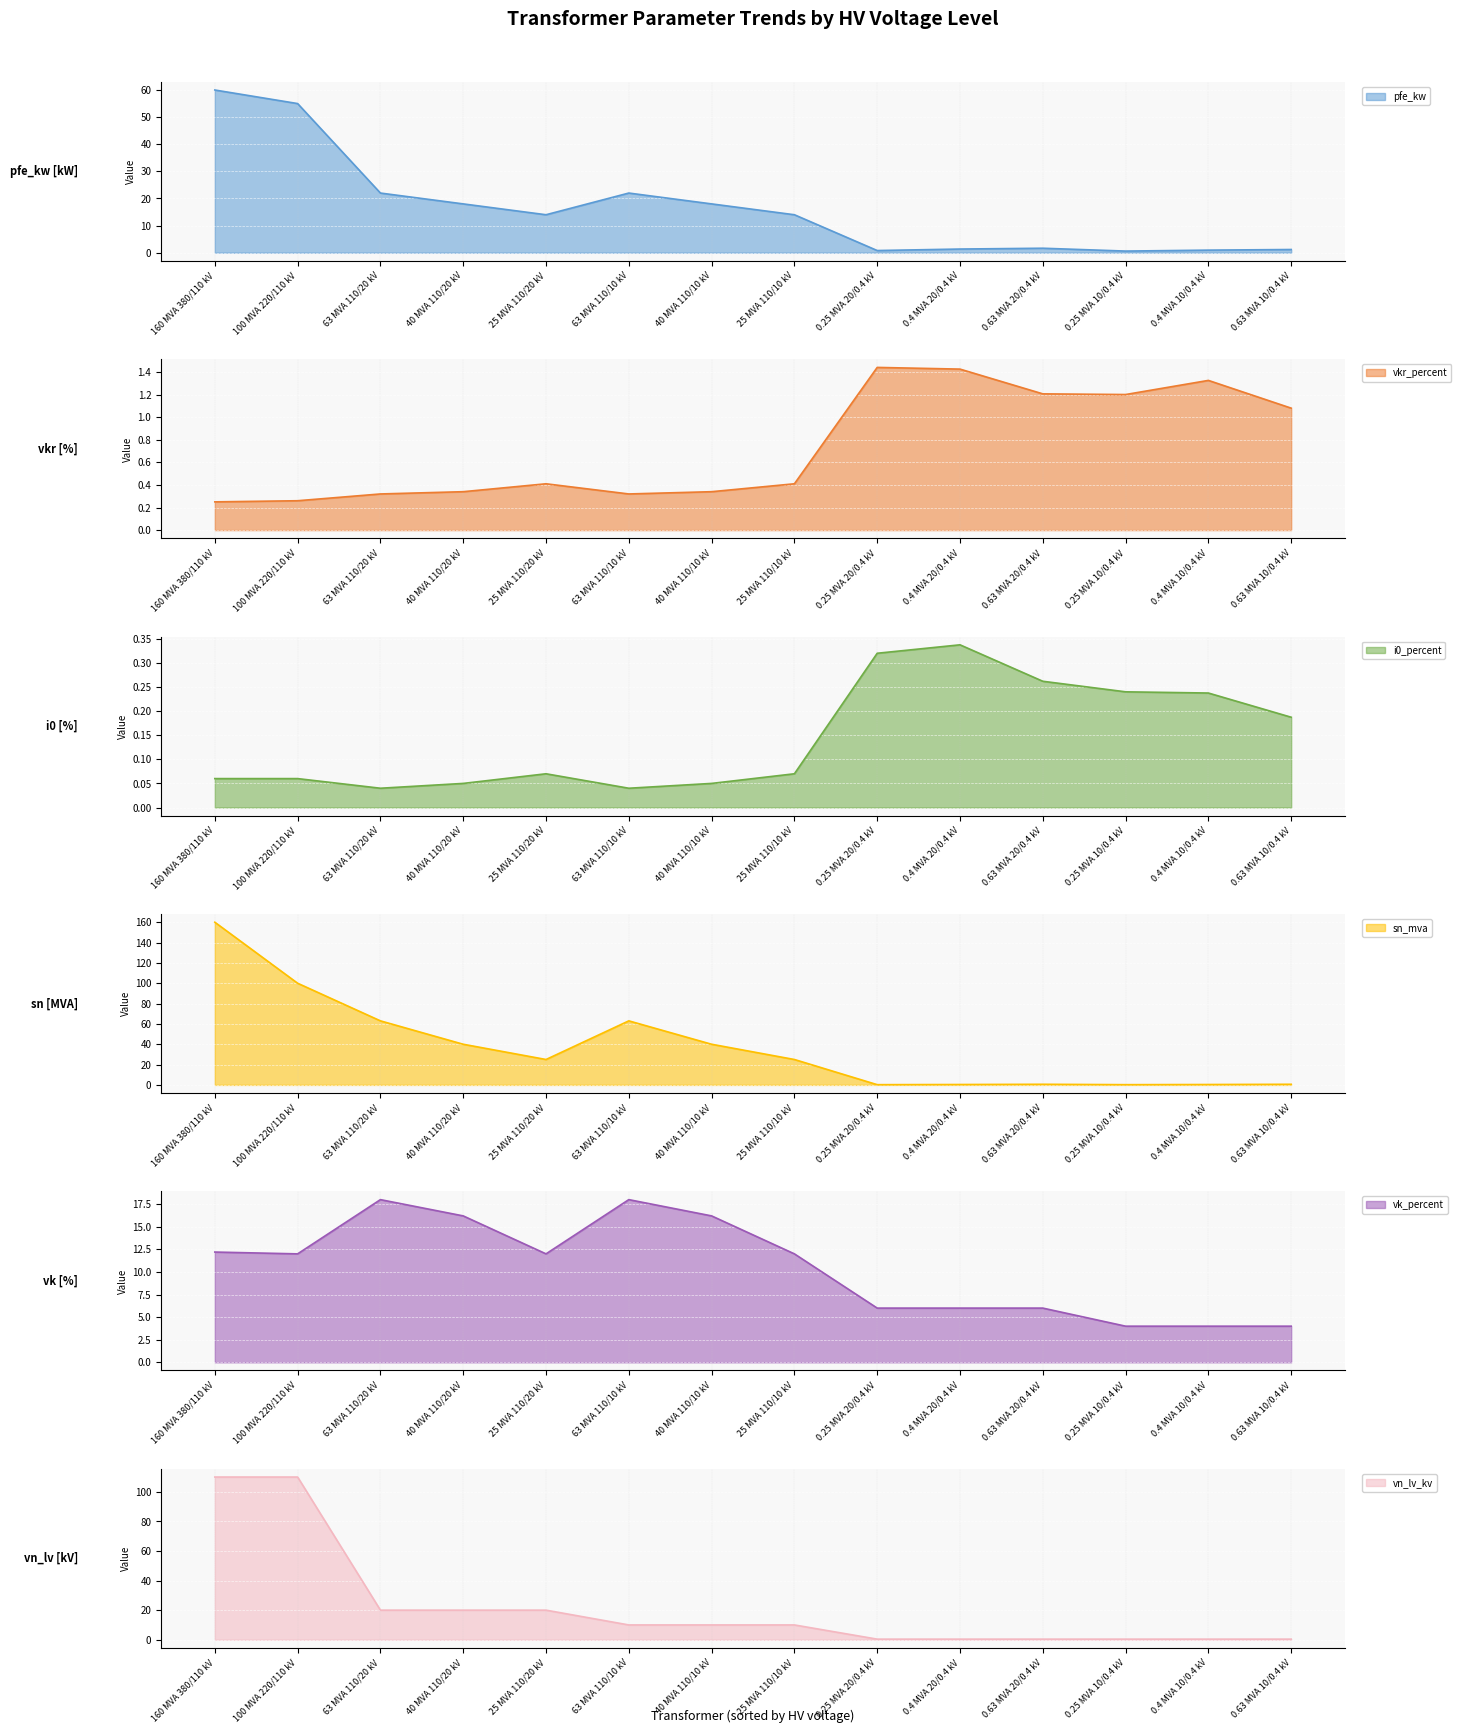

Reading left to right, transcribe all the data shown in this chart.

pfe_kw: 60.0	55.0	22.0	18.0	14.0	22.0	18.0	14.0	0.8	1.4	1.6	0.6	0.9	1.2
vkr_percent: 0.2	0.3	0.3	0.3	0.4	0.3	0.3	0.4	1.4	1.4	1.2	1.2	1.3	1.1
i0_percent: 0.1	0.1	0.0	0.1	0.1	0.0	0.1	0.1	0.3	0.3	0.3	0.2	0.2	0.2
sn_mva: 160.0	100.0	63.0	40.0	25.0	63.0	40.0	25.0	0.2	0.4	0.6	0.2	0.4	0.6
vk_percent: 12.2	12.0	18.0	16.2	12.0	18.0	16.2	12.0	6.0	6.0	6.0	4.0	4.0	4.0
vn_lv_kv: 110.0	110.0	20.0	20.0	20.0	10.0	10.0	10.0	0.4	0.4	0.4	0.4	0.4	0.4